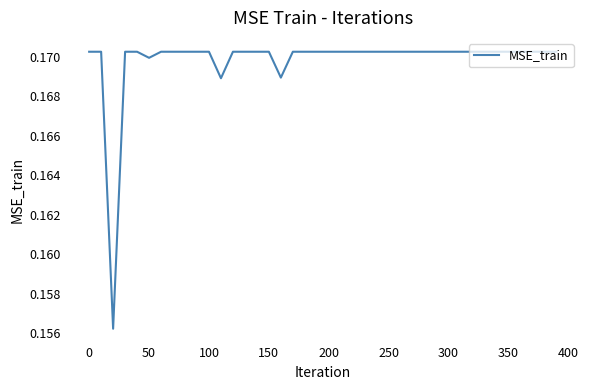

True or false: there are more than 0 points higher than both neighbors.

False